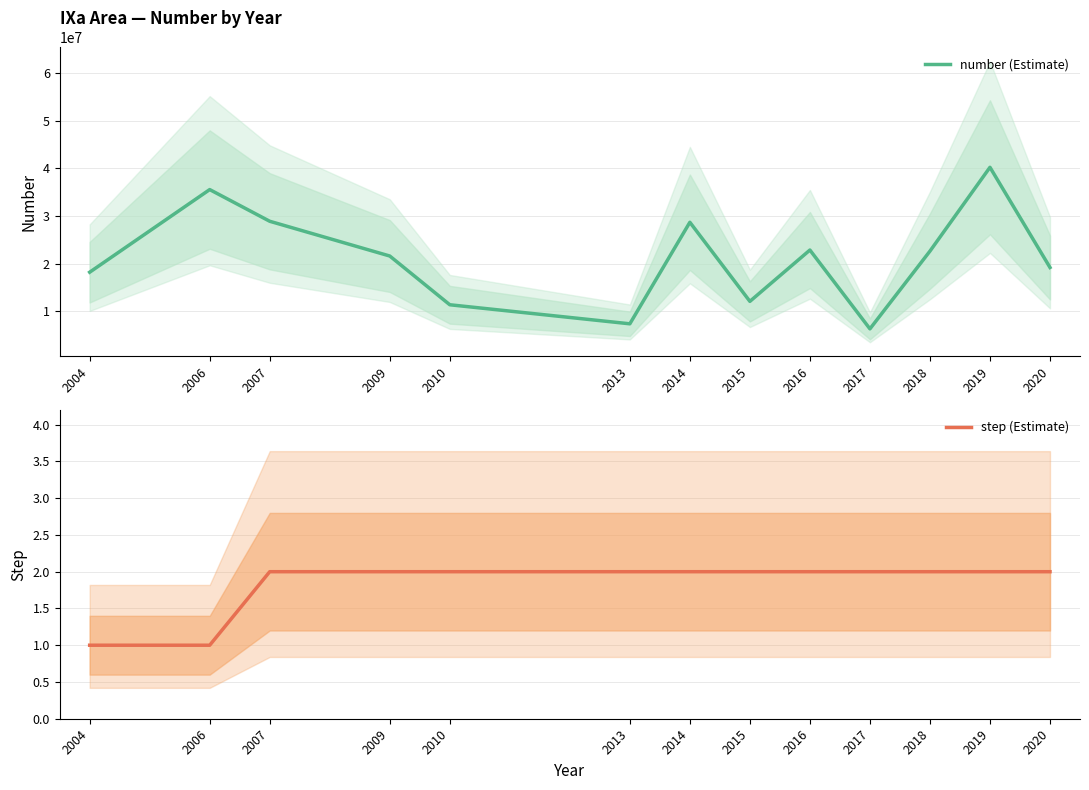

Between 2004 and 2015, which series saw the biggest shift?

number (Estimate)